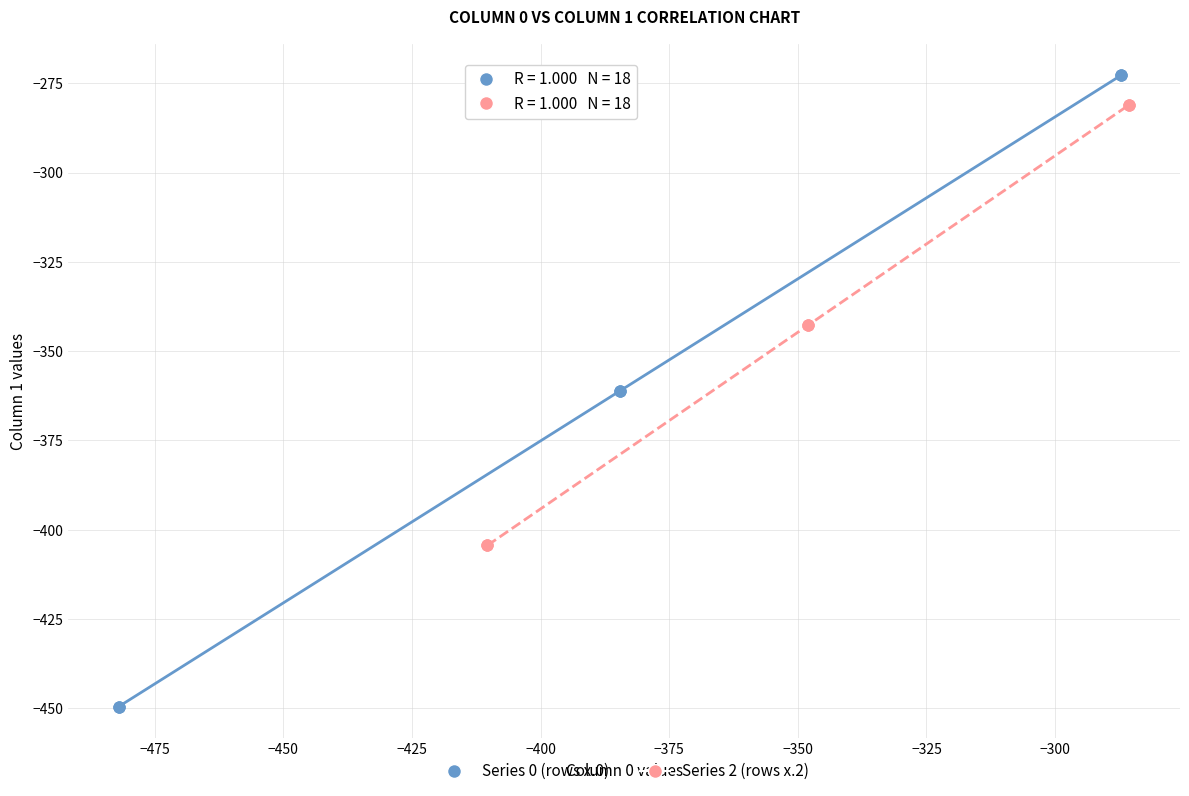

What are all the series names shown in the legend?

Series 0 (rows x.0), Series 2 (rows x.2)